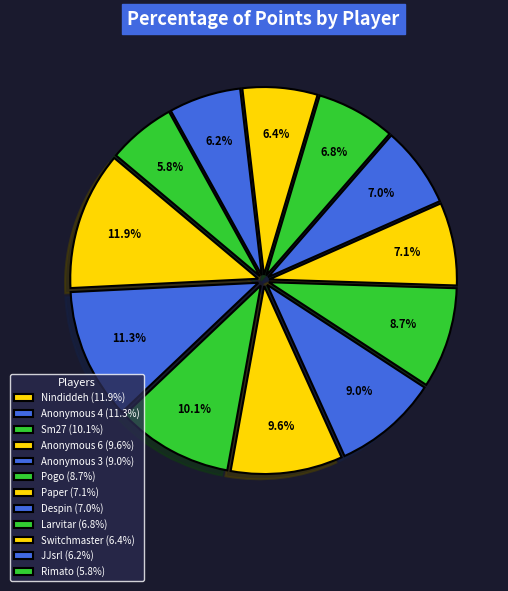

What is the ratio of the value at Pogo to the value at Anonymous 3?

1.0